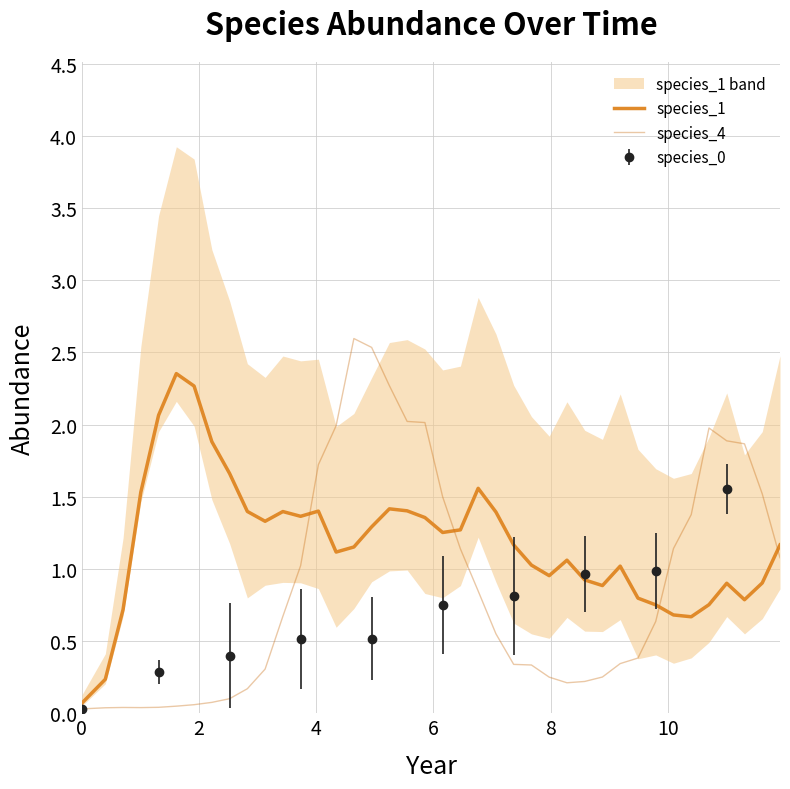

True or false: species_1 and species_4 intersect in this chart.

True